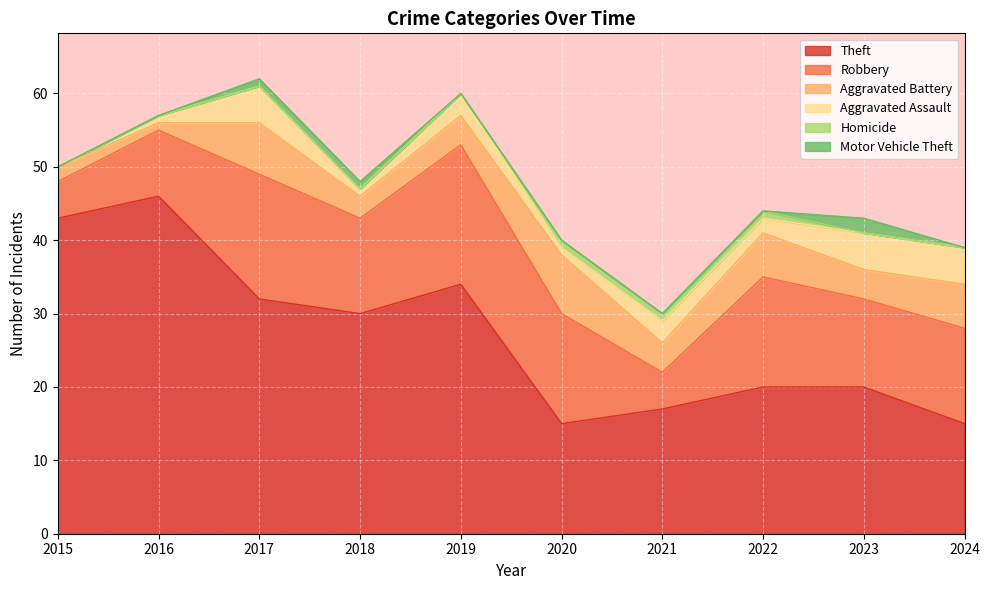

Rank the series at 2019 from lowest to highest value.

Homicide, Motor Vehicle Theft, Aggravated Assault, Aggravated Battery, Robbery, Theft